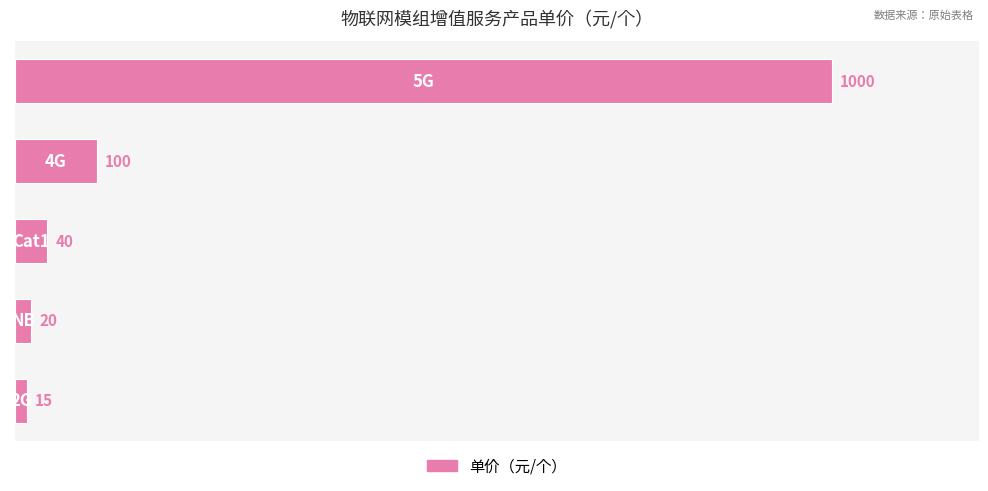

Reading bottom to top, list all the values displayed in this chart.

15	20	40	100	1000